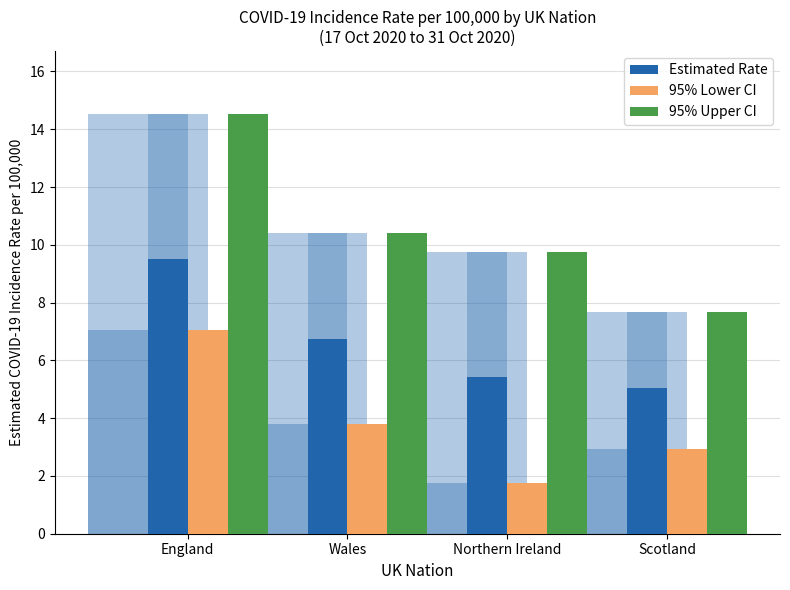

What is the smallest value displayed?

1.8